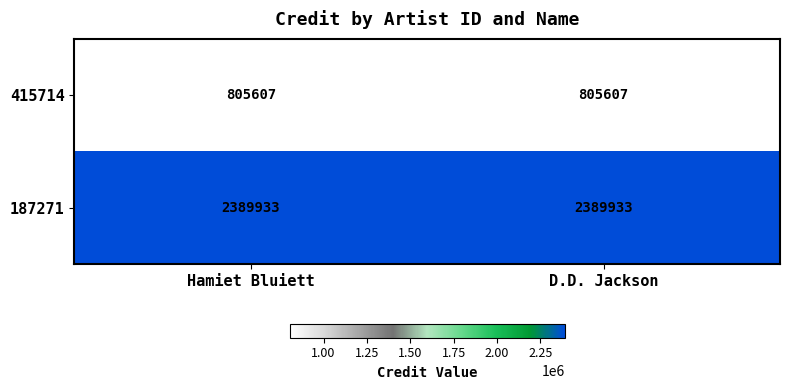

What is the minimum value for 187271?

2389933